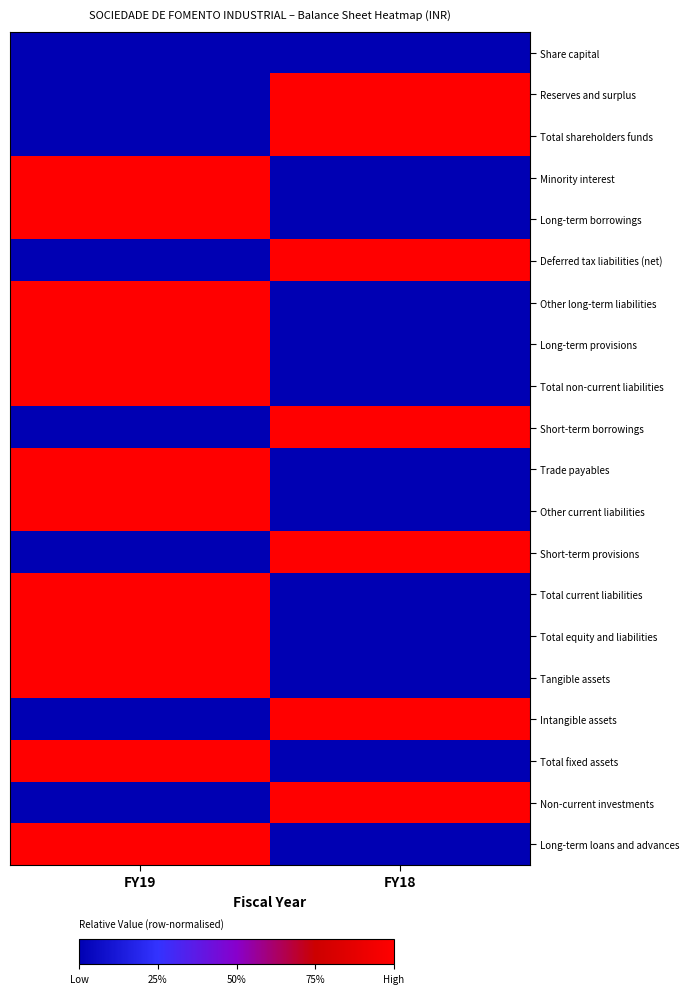

At which category does the chart reach its peak across all series?

FY18